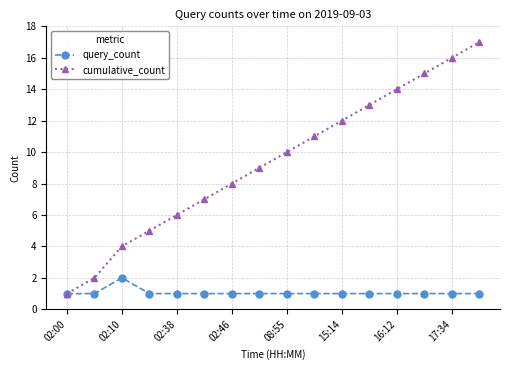

How many lines are shown in the chart?

2